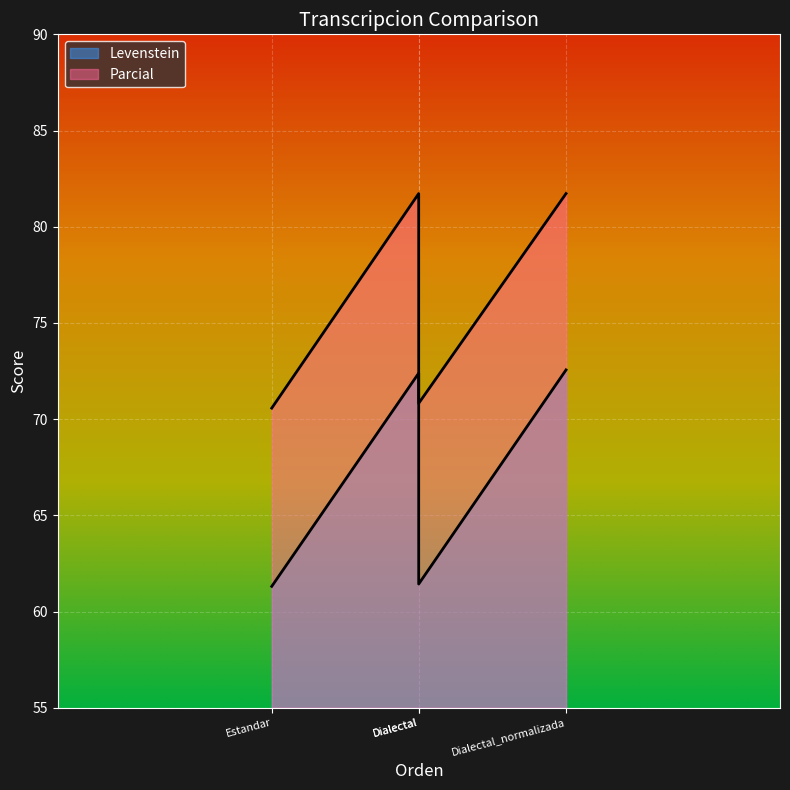

Where is Parcial nearest to the value 76?

Dialectal